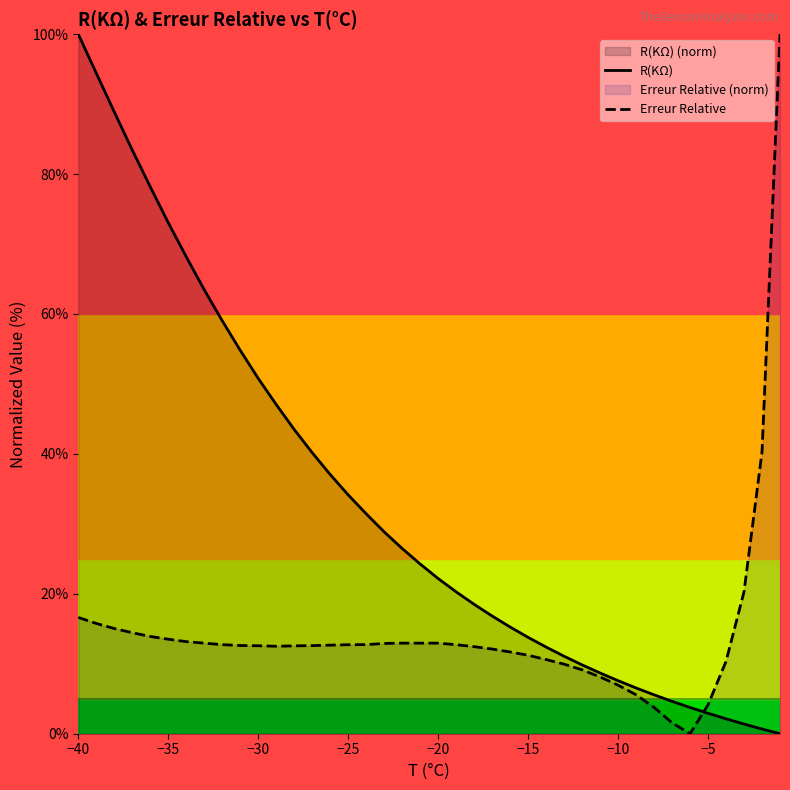

How many lines are shown in the chart?

2